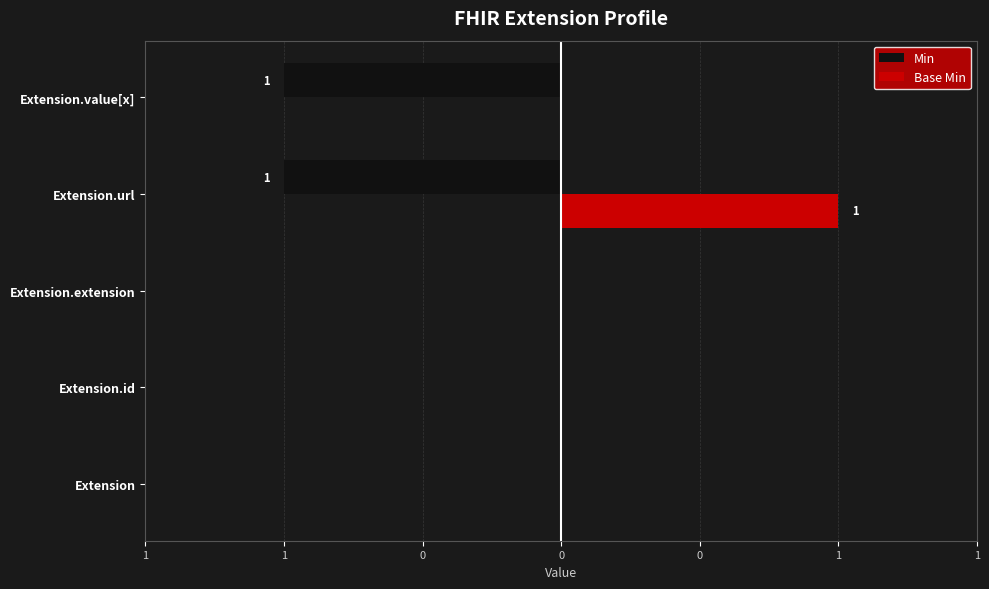

Reading left to right, extract all data points from this chart.

Min: 0	0	0	-1	-1
Base Min: 0	0	0	1	0